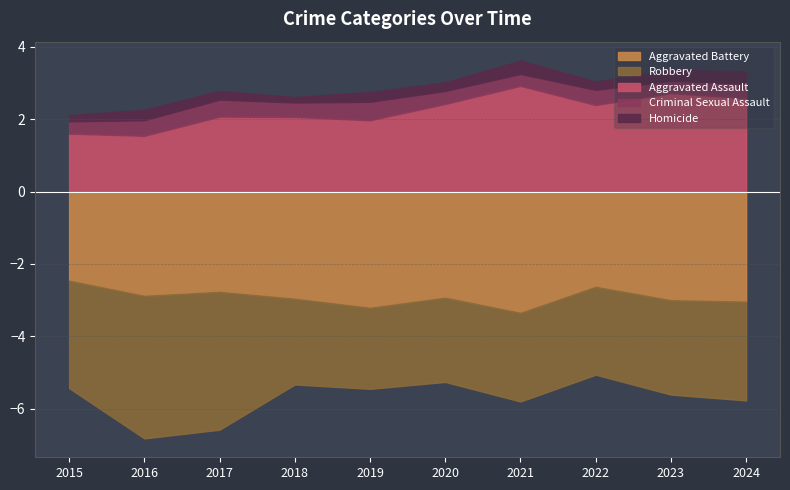

Between which two adjacent categories do Homicide and Criminal Sexual Assault first intersect?

2020 and 2021